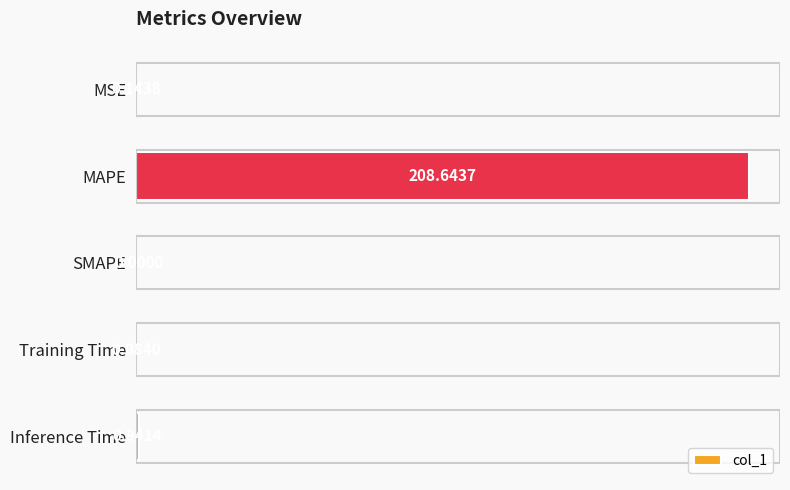

Between MAPE and SMAPE, which is larger?

MAPE